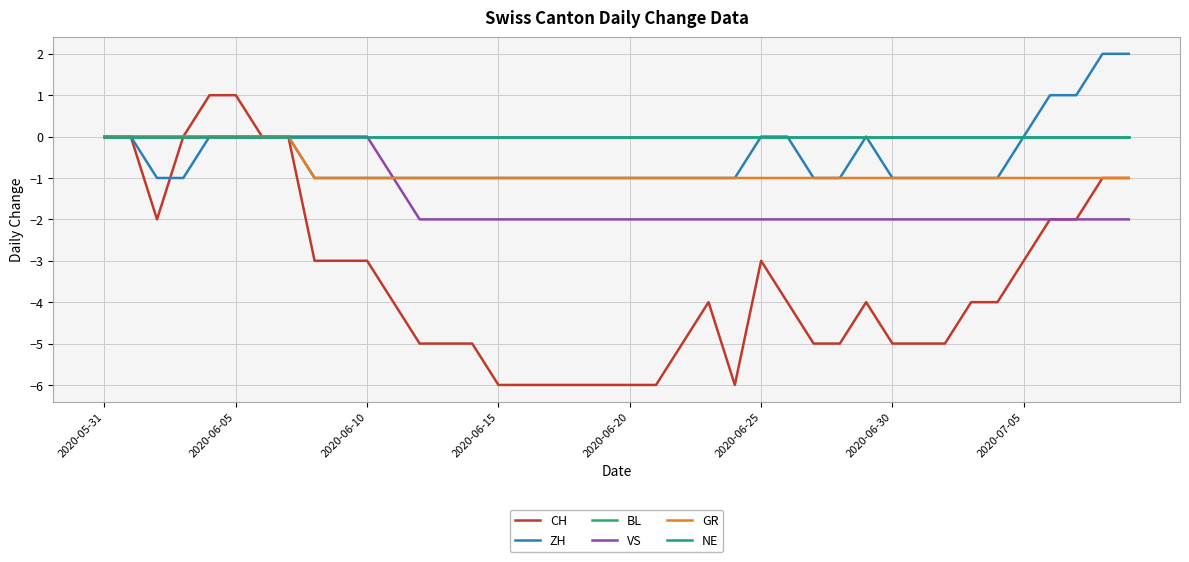

What is the sum of all GR values?

-32